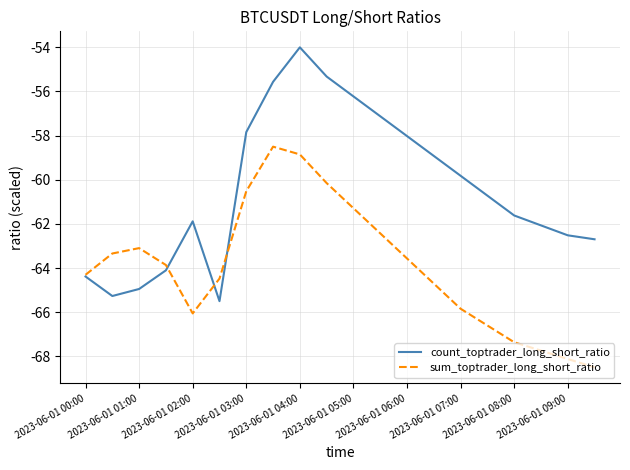

Which series has the largest total across all categories?

count_toptrader_long_short_ratio